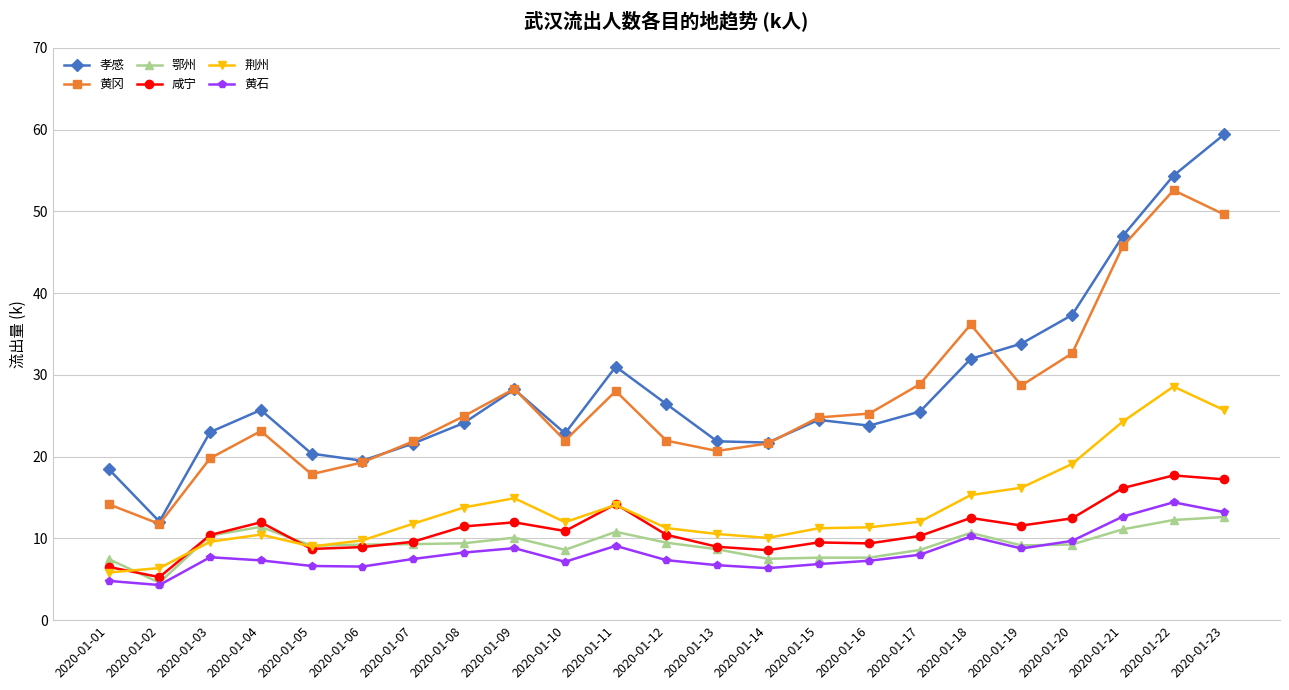

True or false: 黄石 and 孝感 intersect in this chart.

False